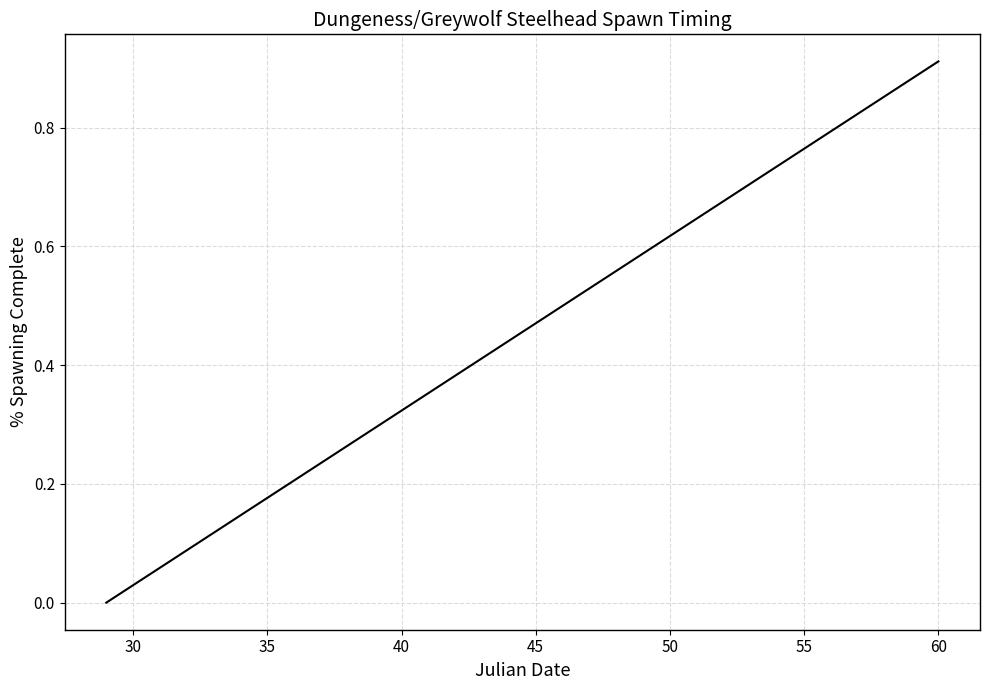

Reading left to right, list all the values displayed in this chart.

0.0	0.0	0.1	0.1	0.1	0.1	0.2	0.2	0.2	0.3	0.3	0.3	0.4	0.4	0.4	0.4	0.5	0.5	0.5	0.6	0.6	0.6	0.6	0.7	0.7	0.7	0.8	0.8	0.8	0.9	0.9	0.9